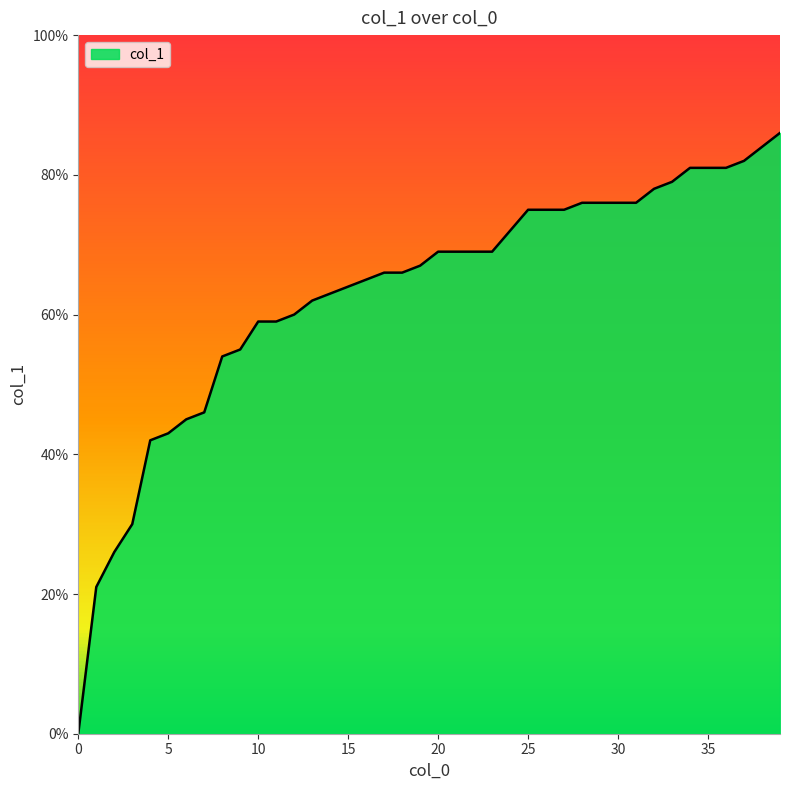

Is this an area chart (filled region under the line)?

Yes